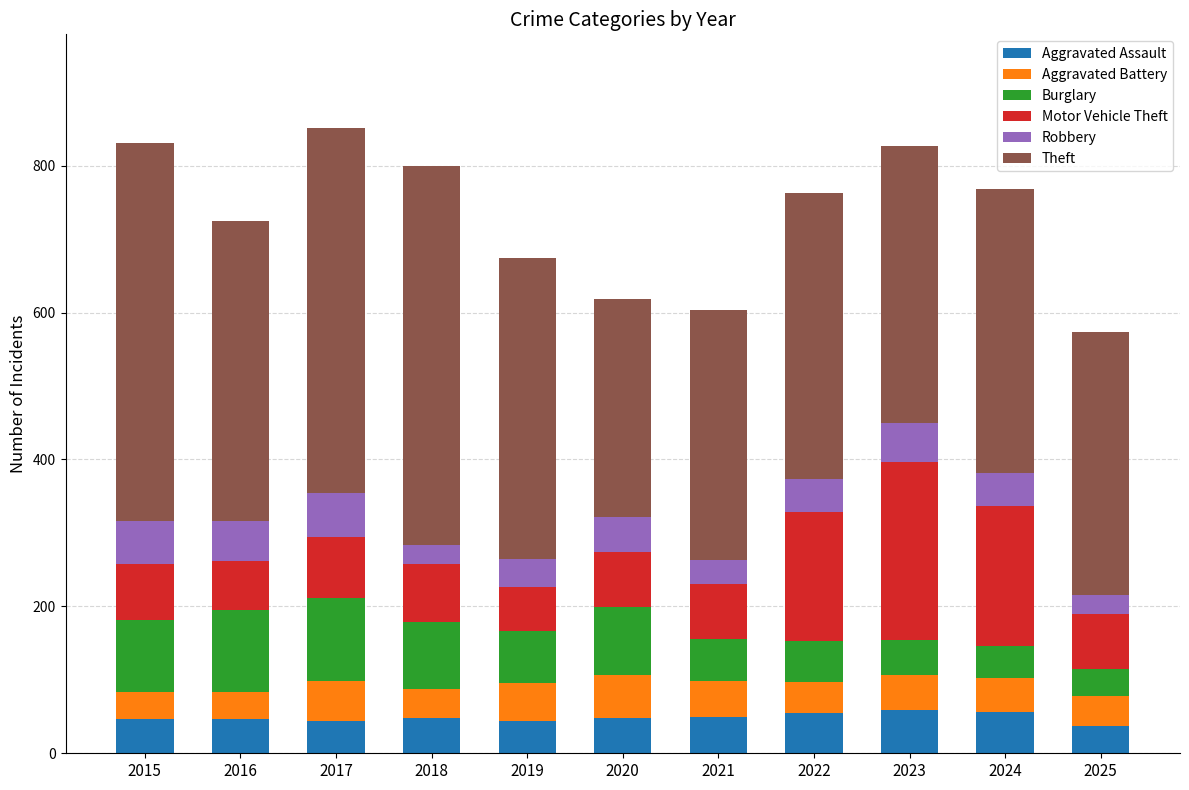

Count the number of categories in the chart.

11